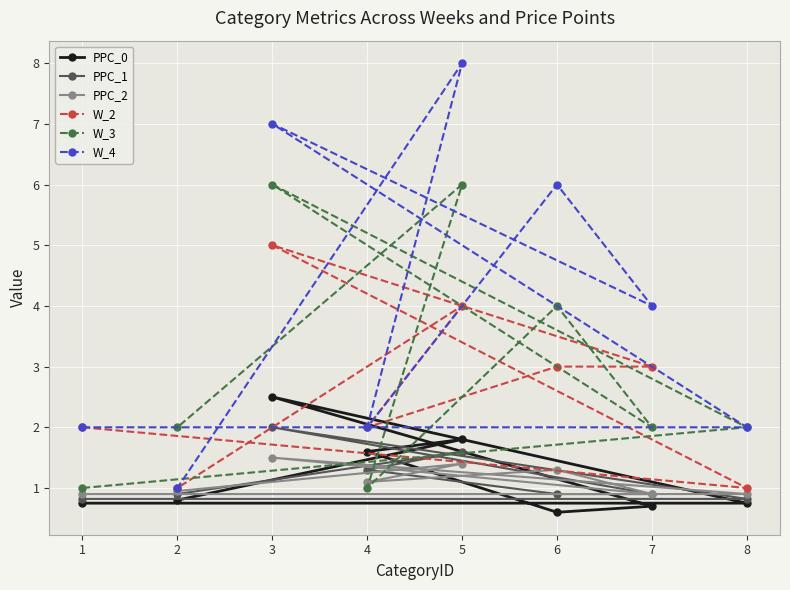

What is the total value across all series at 6?

15.8